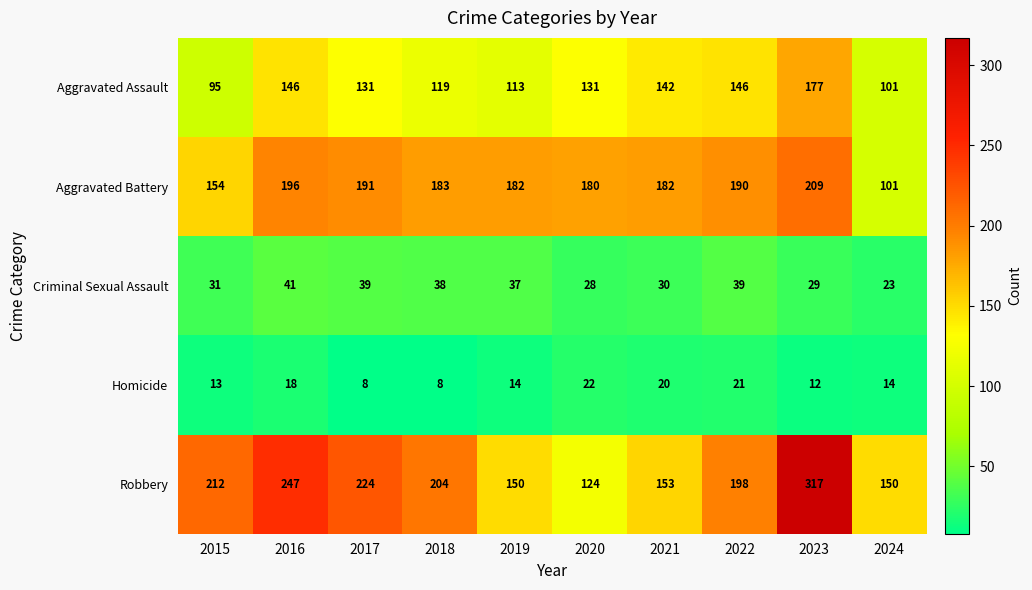

Which series changed the most between 2015 and 2021?

Robbery